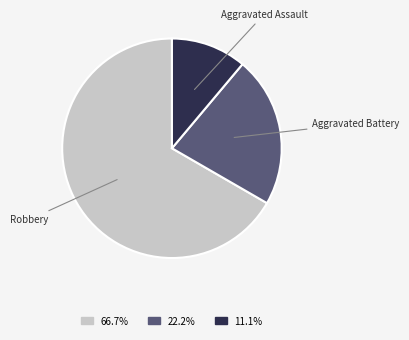

Count the number of slices in the pie.

3